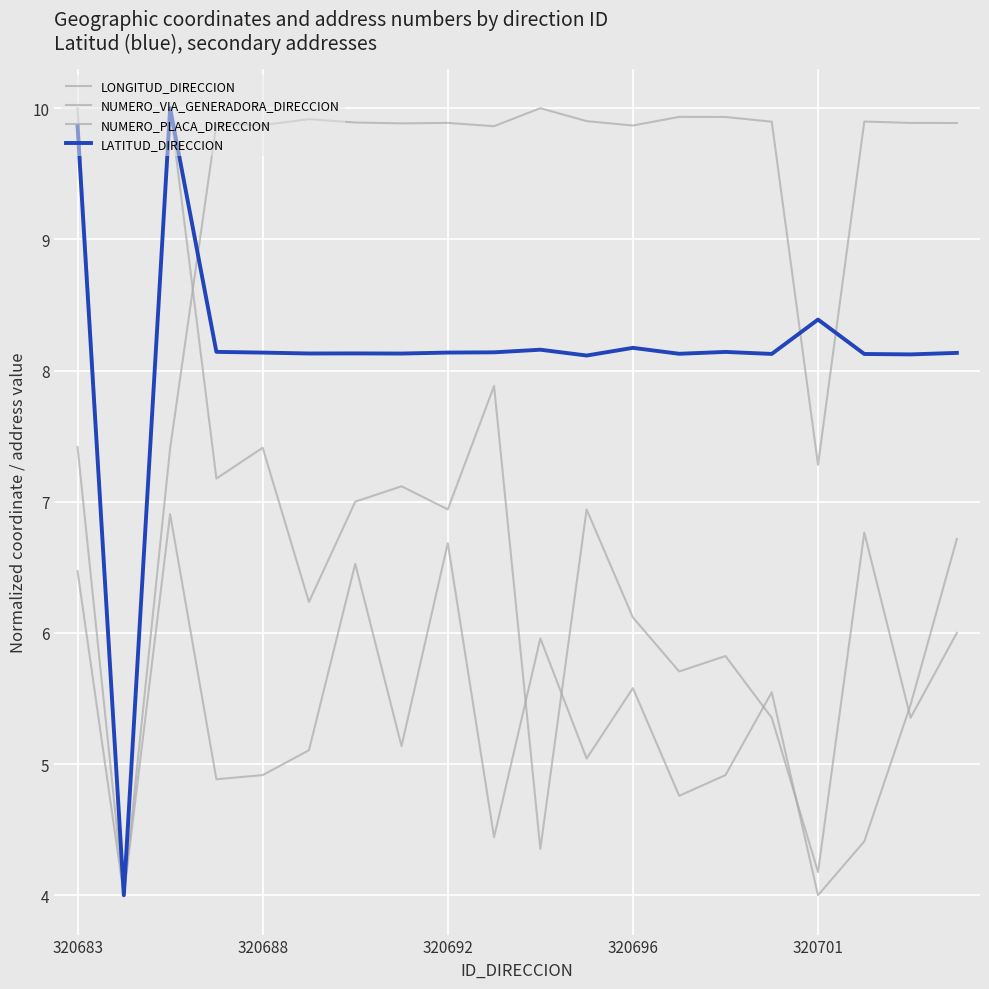

At which category does NUMERO_VIA_GENERADORA_DIRECCION reach its first local peak?

320692